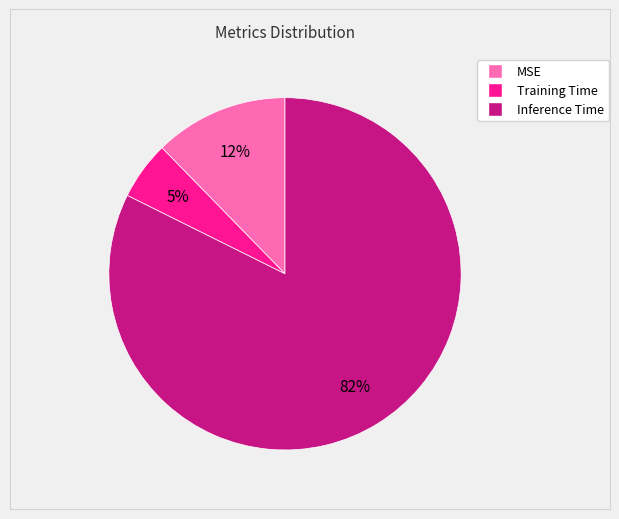

Do MSE and Training Time together represent more than half of the pie?

No